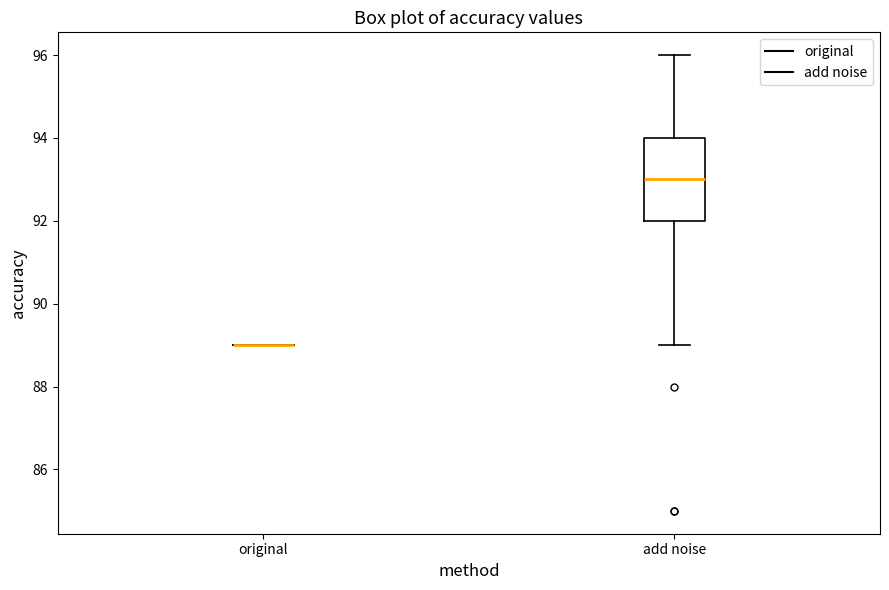

Comparing the boxes themselves (not the whiskers), which one is the tallest?

add noise